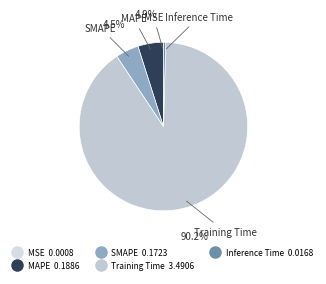

Which category has the biggest portion of the pie?

Training Time